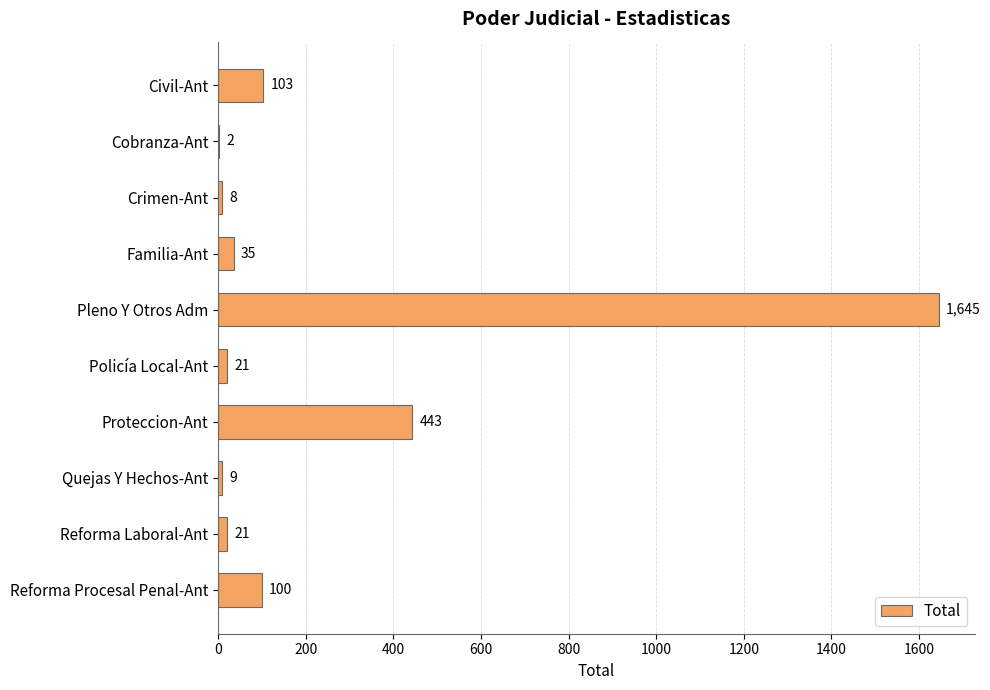

What value does the data have at Civil-Ant?

103